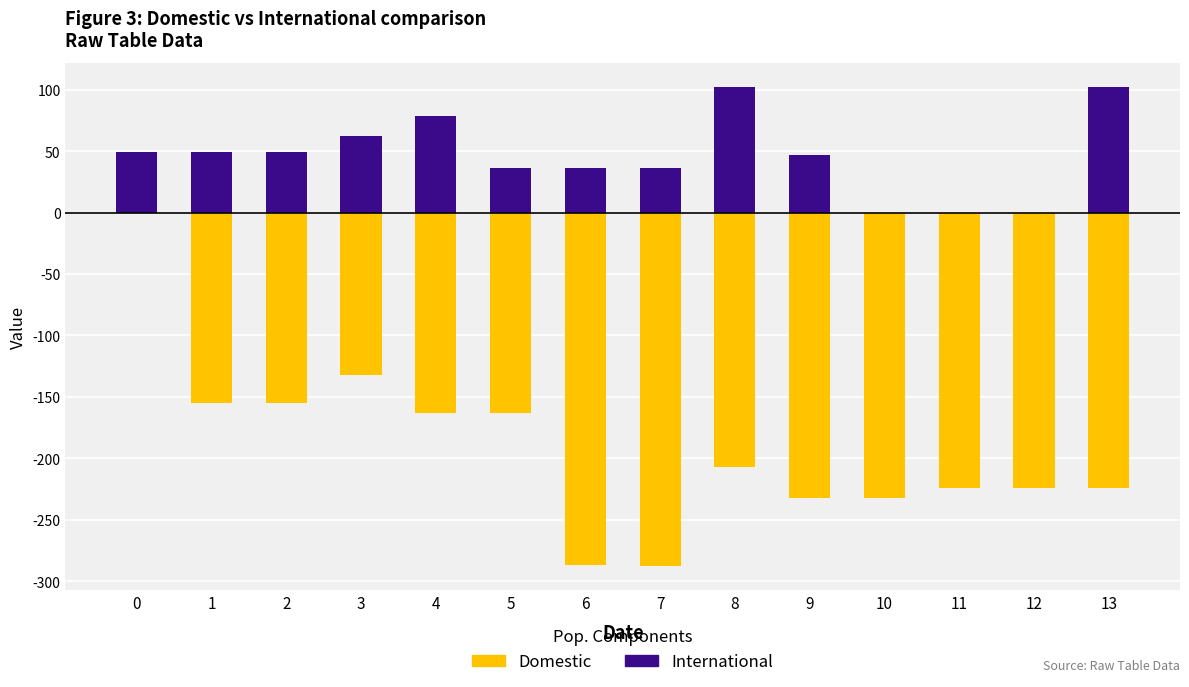

Between 13 and 10, which is larger?

13